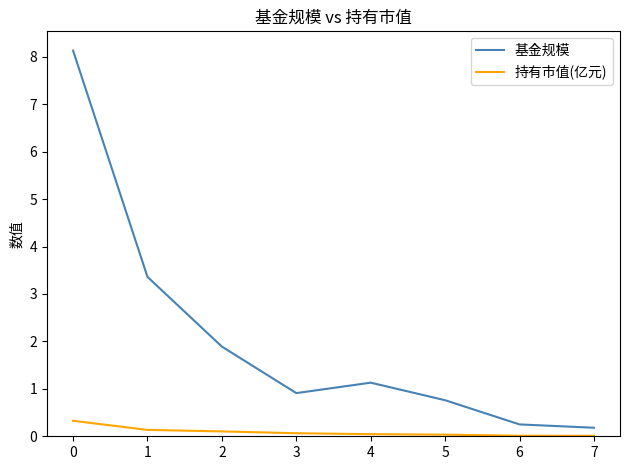

At how many categories does at least one series exceed 3?

2